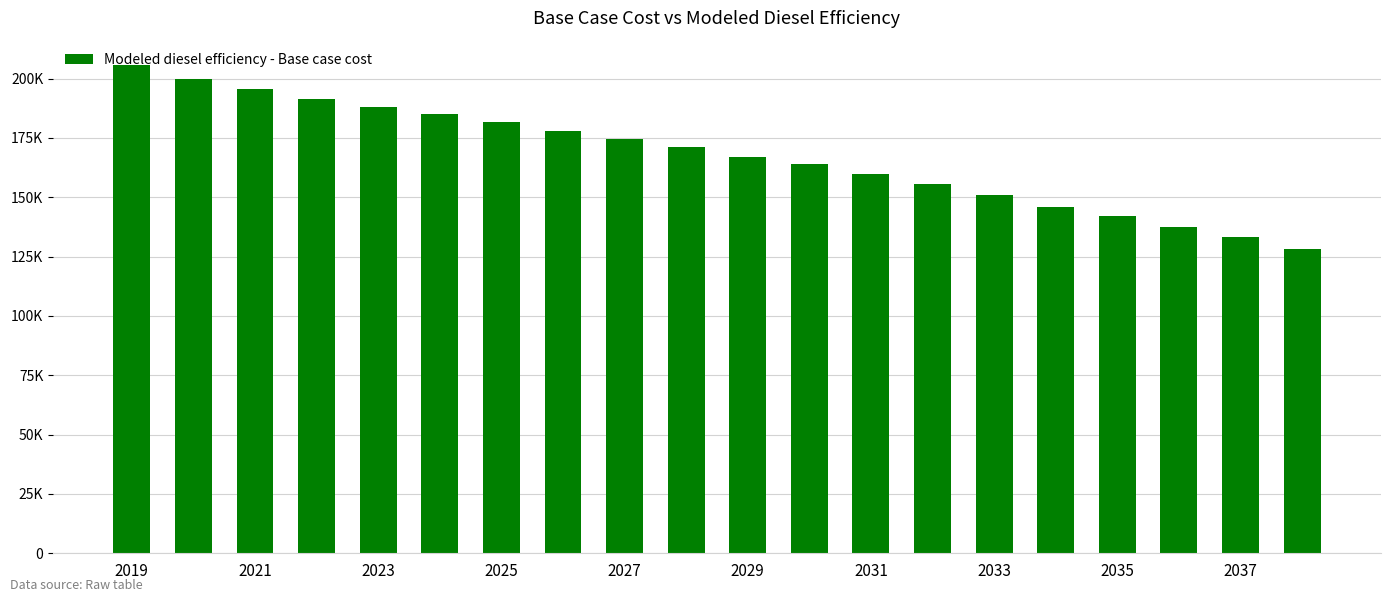

What is the difference between the second highest and second lowest values?

66769.9